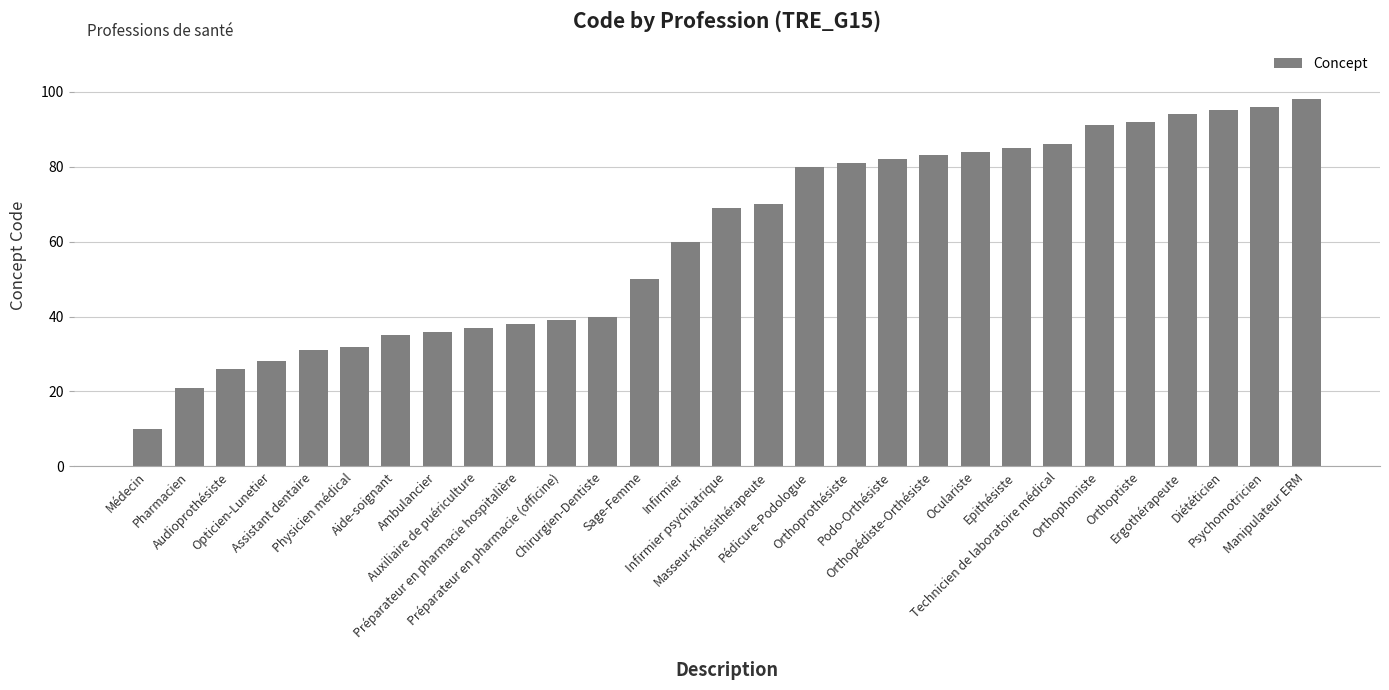

The value at Masseur-Kinésithérapeute is 26. True or false?

False